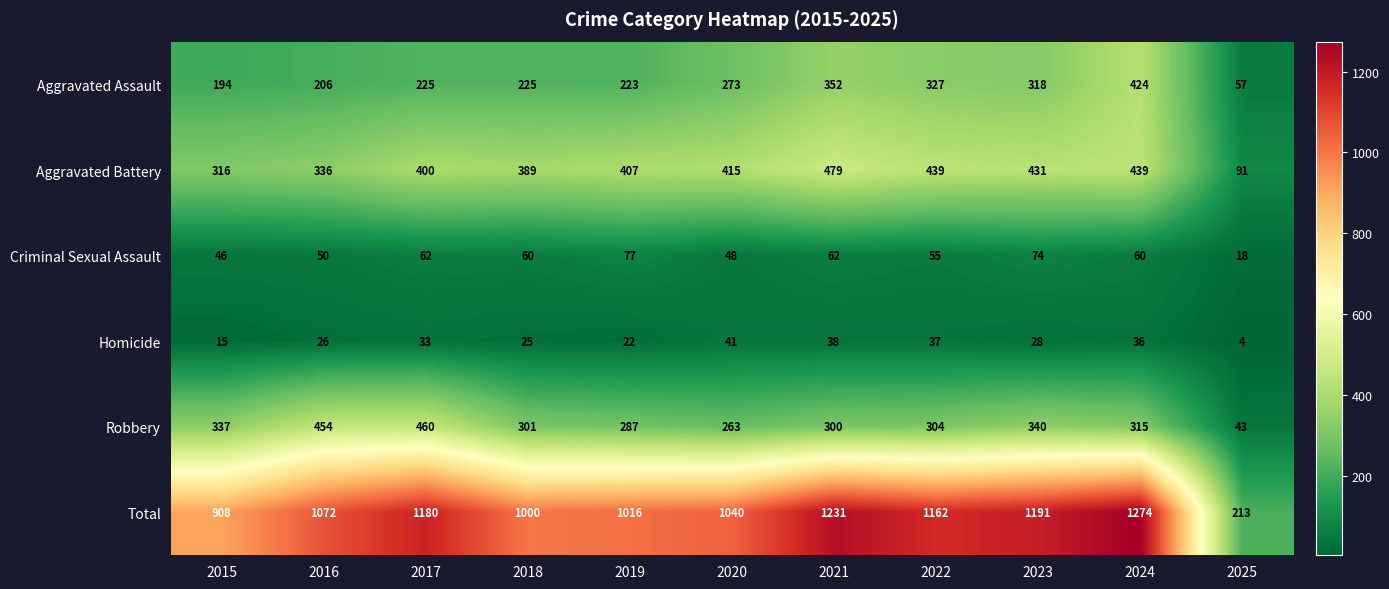

Which series changed the most between 2015 and 2025?

Total